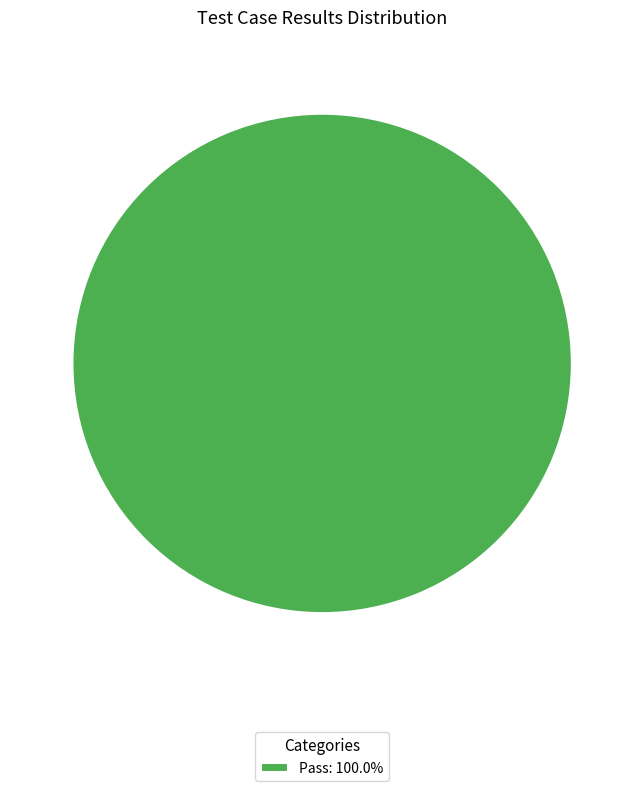

Is there a majority slice in this chart?

Yes